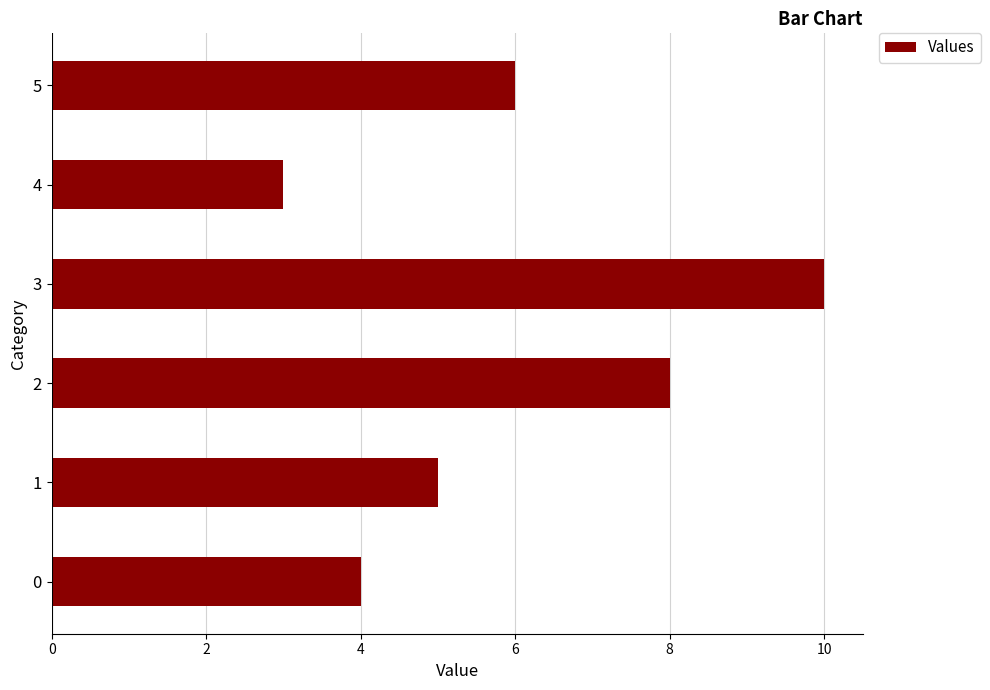

What is the sum of the values at 1 and 2?

13